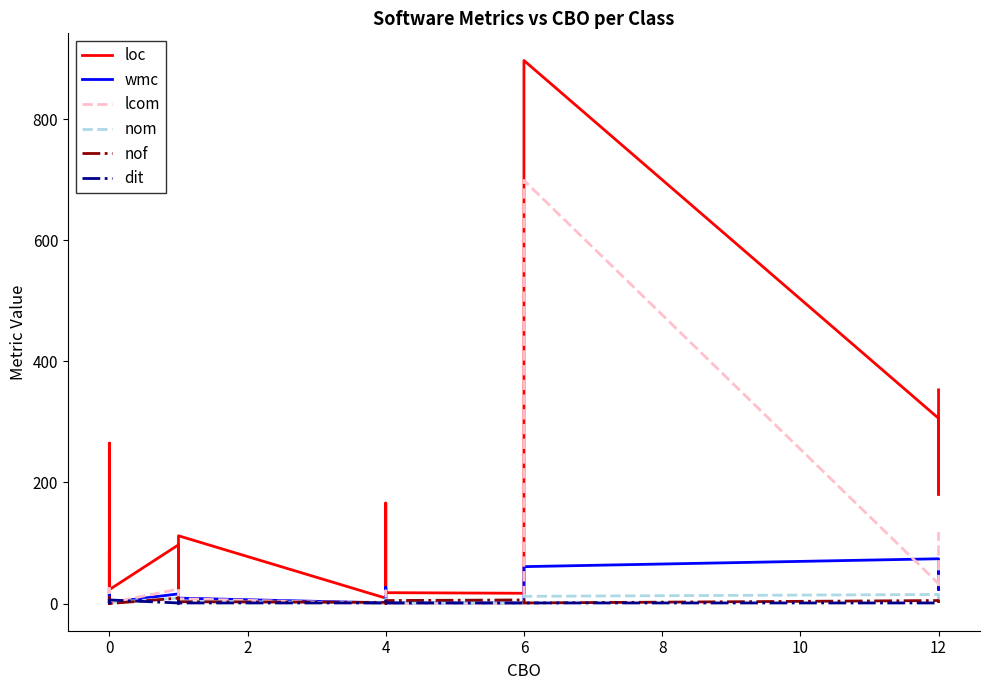

True or false: dit has more than 1 points higher than both neighbors.

True